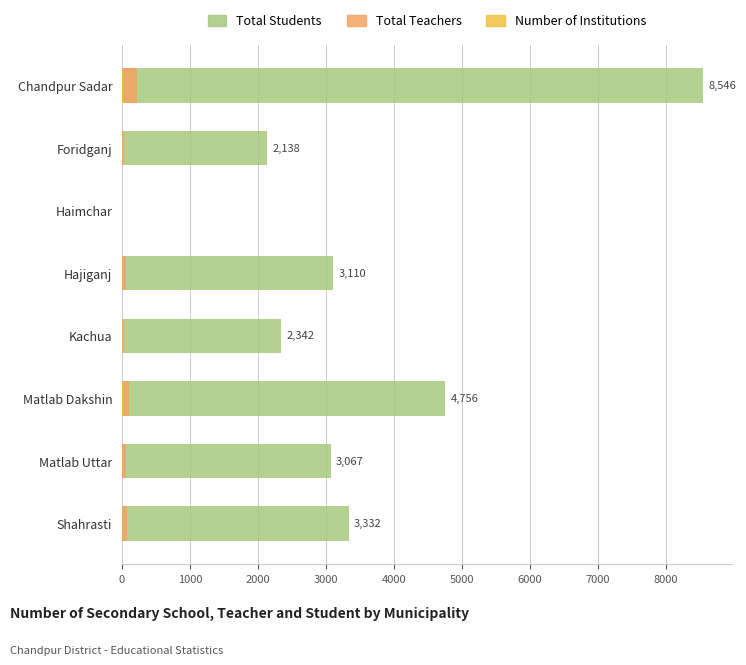

What is the difference between the maximum and minimum values in the Total Teachers series?

220